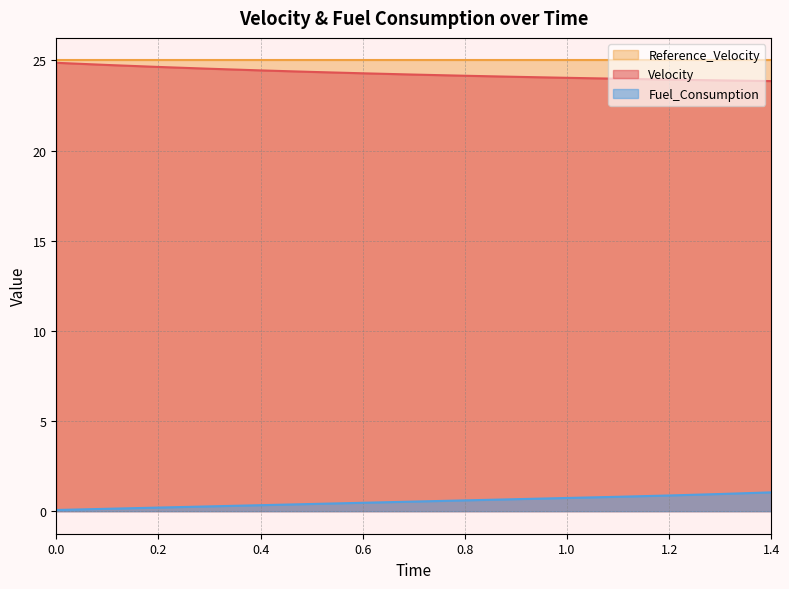

What is the smallest value displayed?

0.1